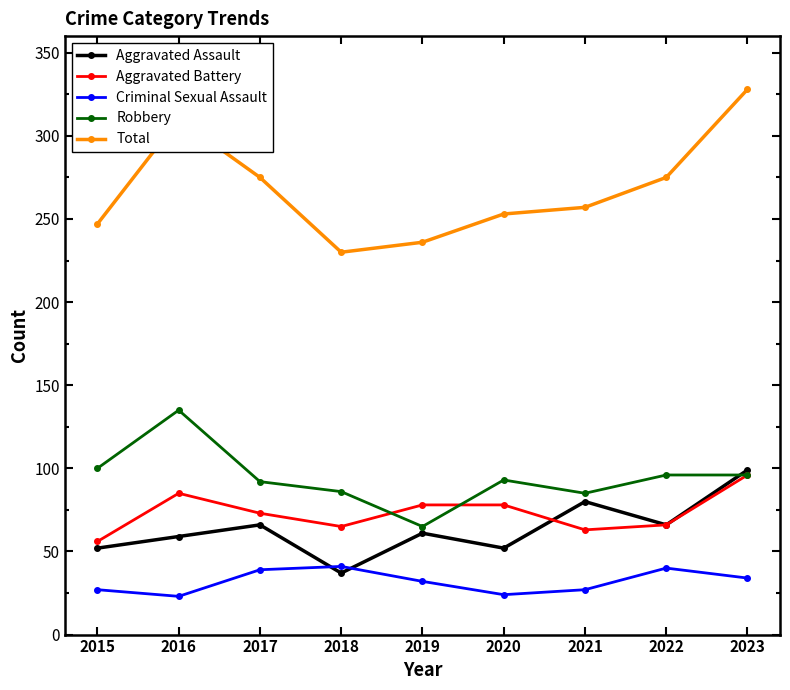

True or false: Total has more than 2 interior local peaks.

False